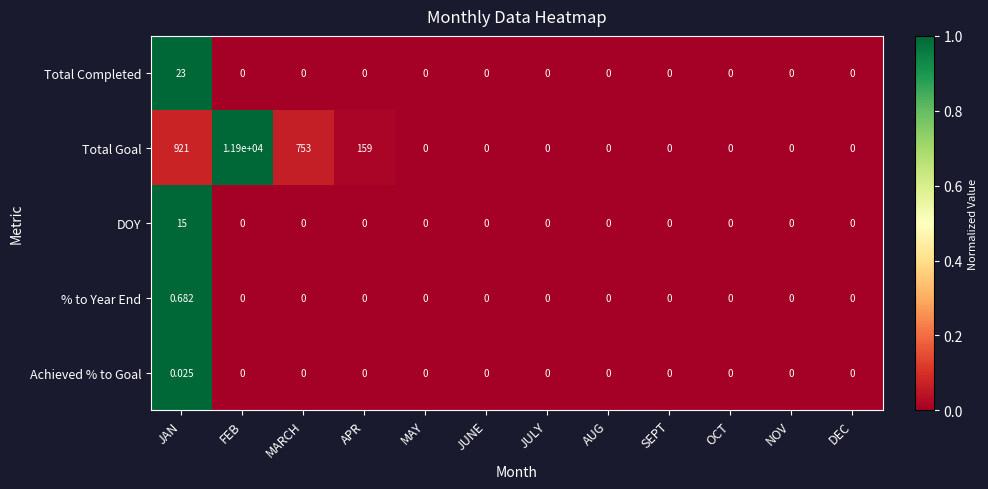

List the series in order of their peak value, lowest first.

Achieved % to Goal, % to Year End, DOY, Total Completed, Total Goal